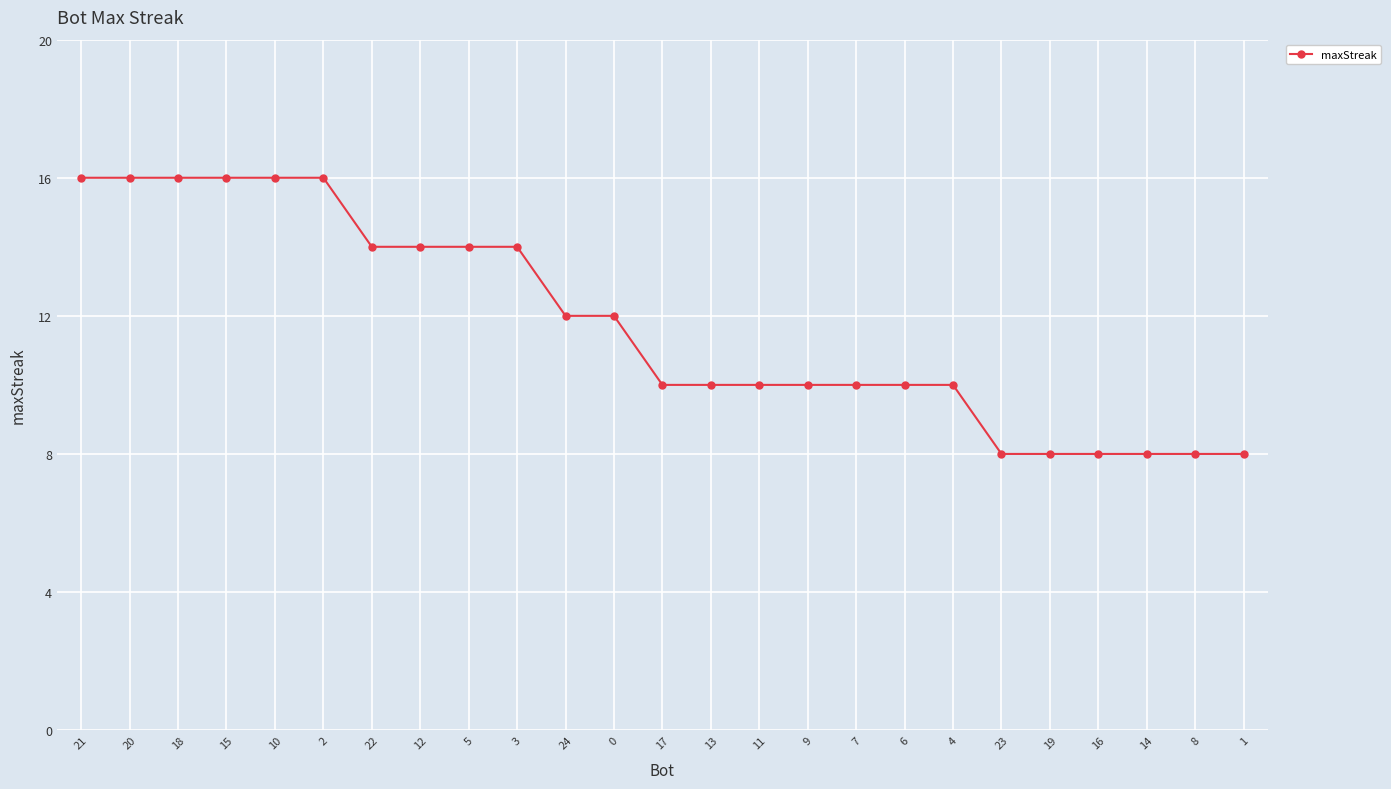

What is the sum of all values?

294